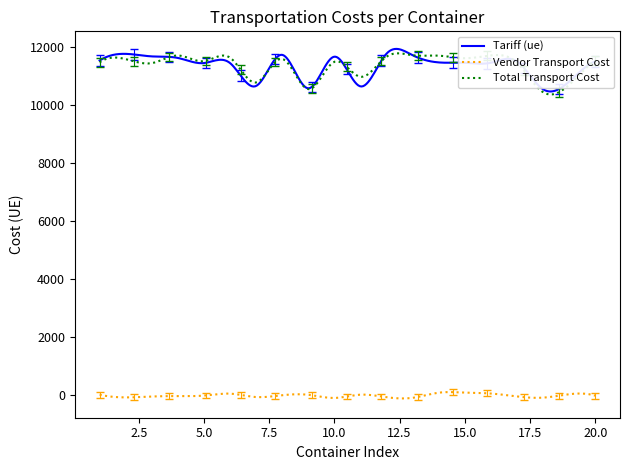

What is the greatest value displayed?

11951.7